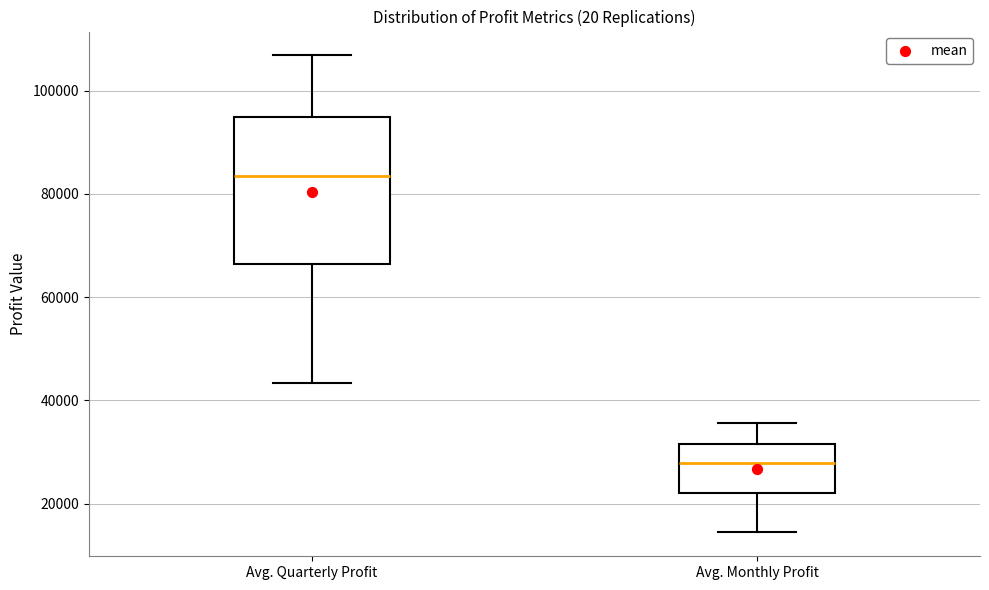

Reading left to right, read every box against the y-axis: the position of its median line, the range the box covers, and the ends of its whiskers. The values are not printed on the chart, so give them approximately, as read against the axis.

Avg. Quarterly Profit: median 84000, box 66000 to 94000, whiskers 44000 to 106000
Avg. Monthly Profit: median 28000, box 22000 to 32000, whiskers 14000 to 36000